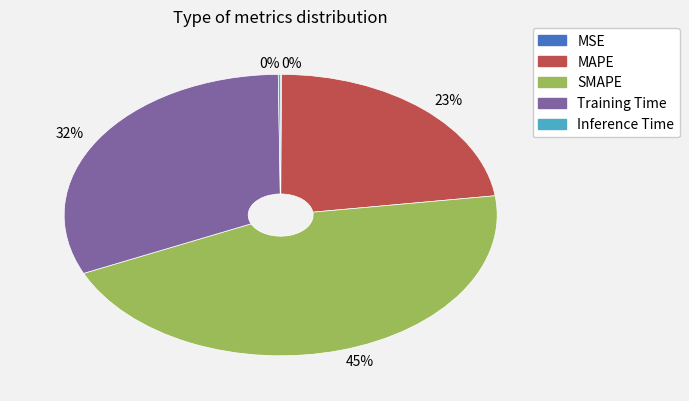

Does any single category account for the majority?

No